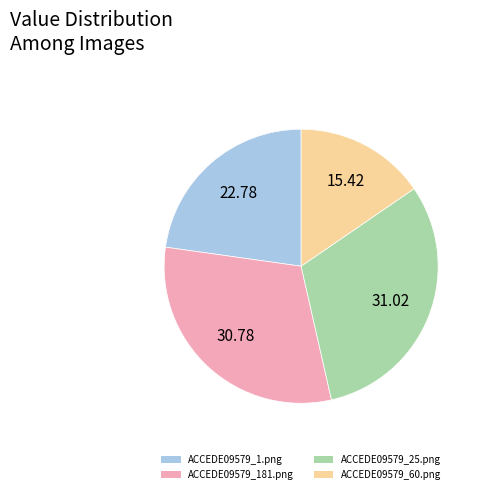

How many slices are in this pie chart?

4